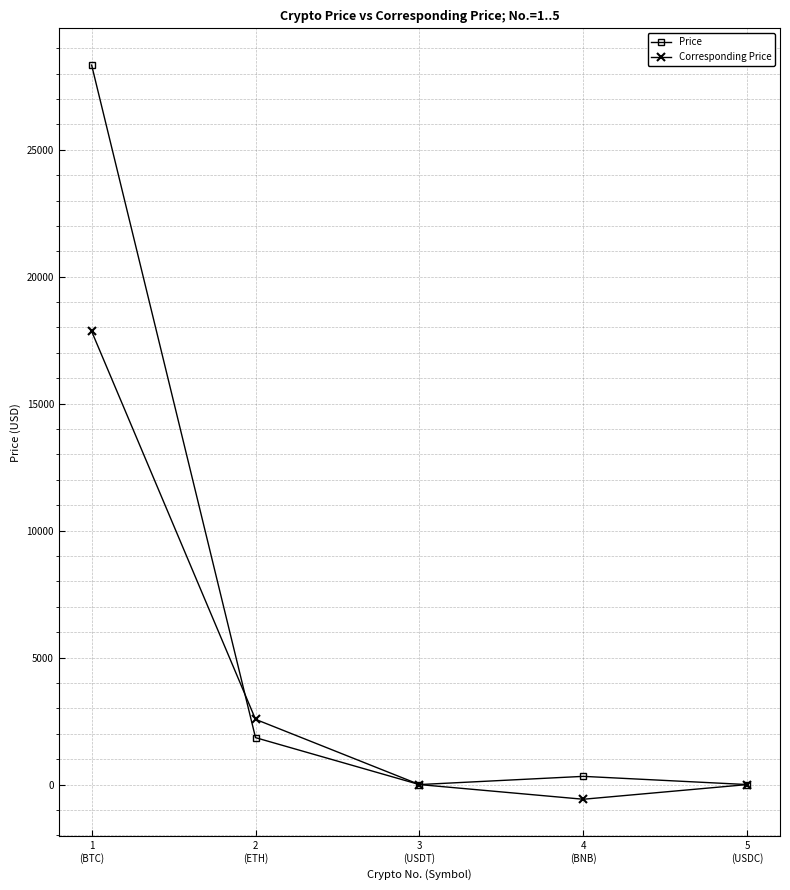

At which category does Corresponding Price reach its first local valley?

4
(BNB)